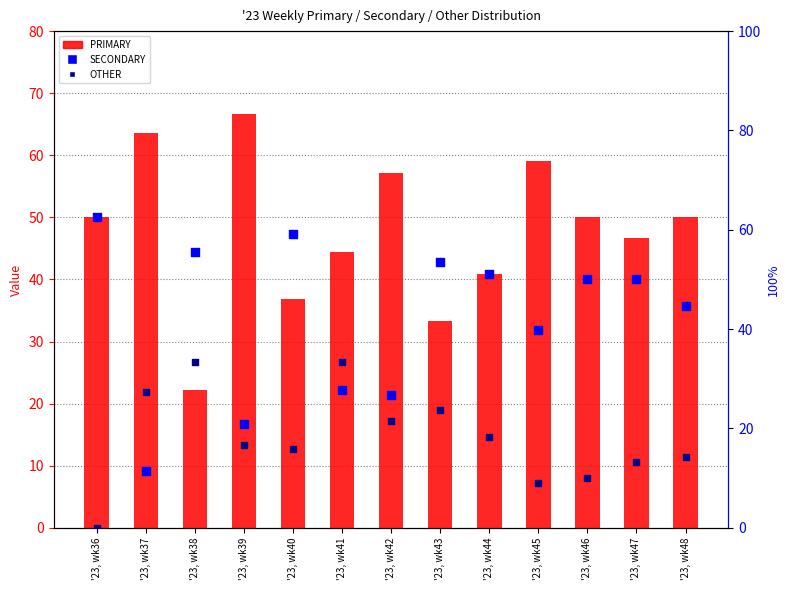

What is the total value across all series at '23, wk41?

100.0